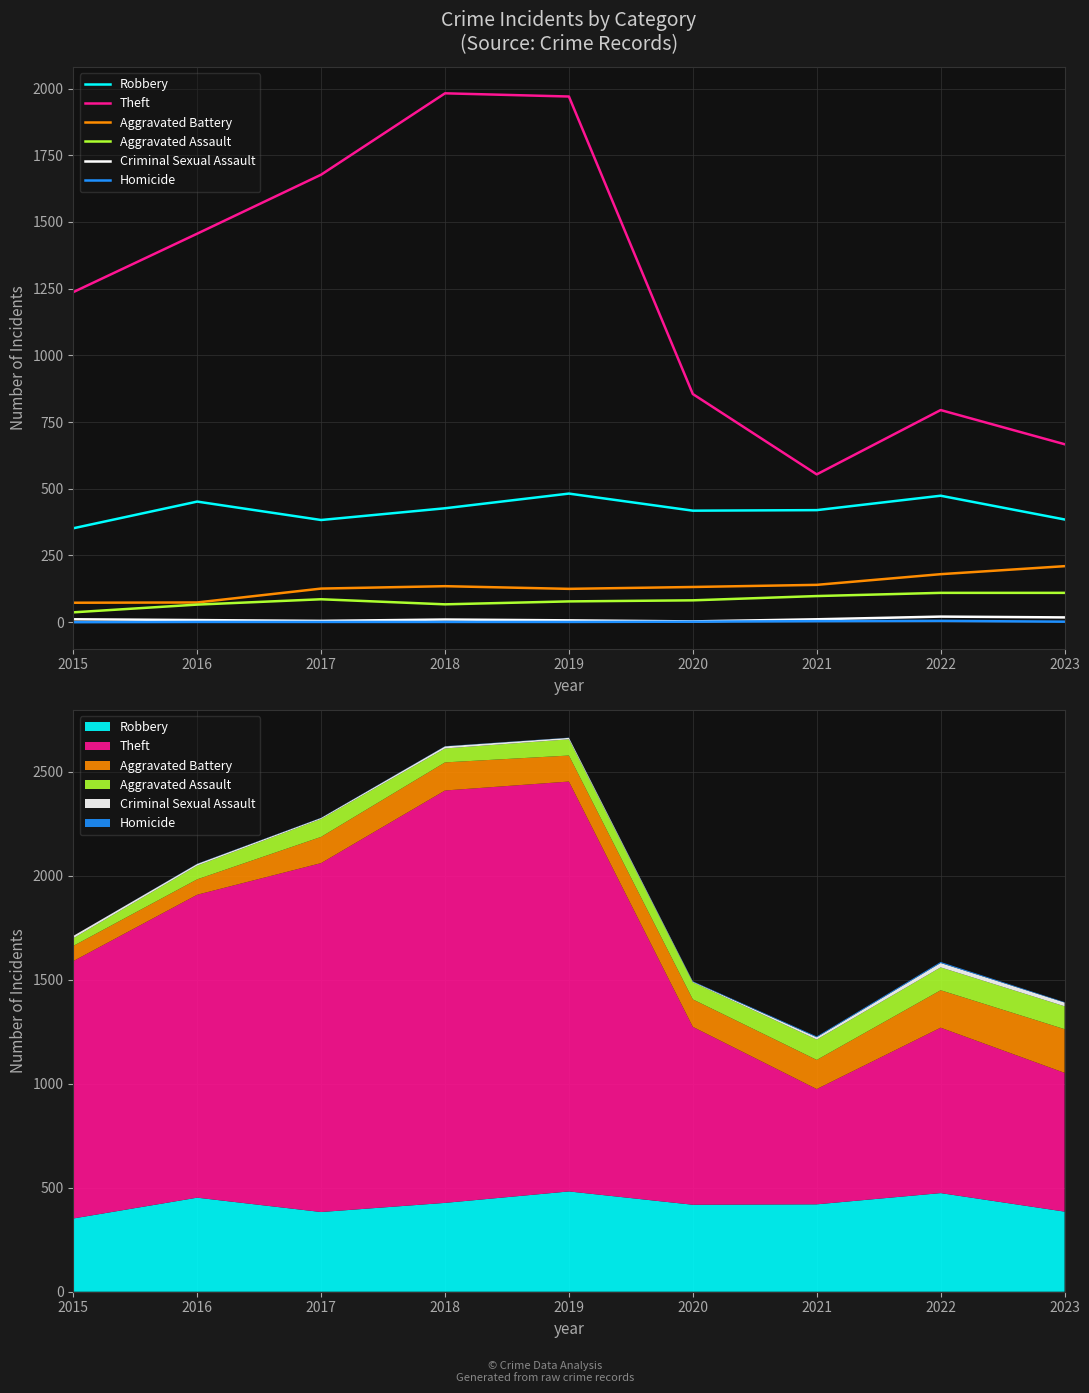

What is the value of the Theft point at the 2nd from the left?

1456